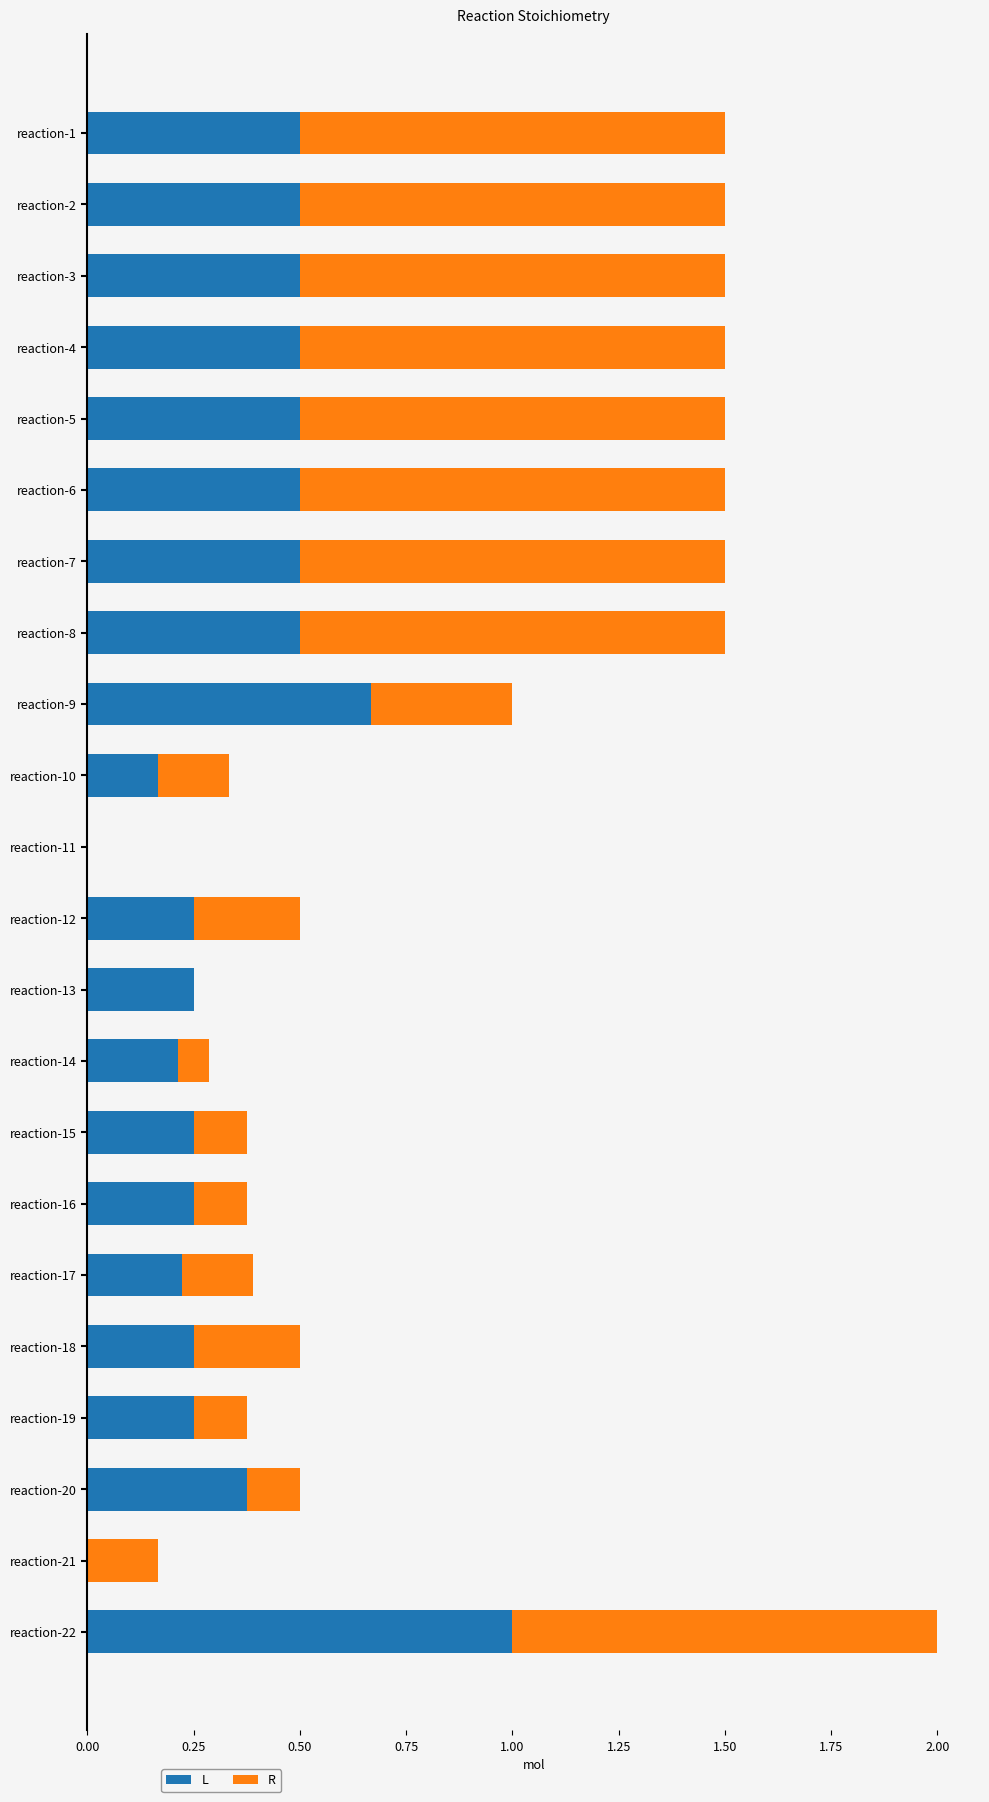

At which category is the sum across all series the highest?

reaction-22